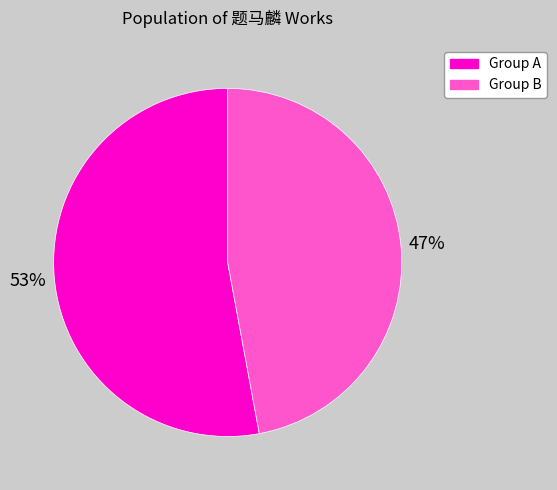

Is there a majority slice in this chart?

Yes